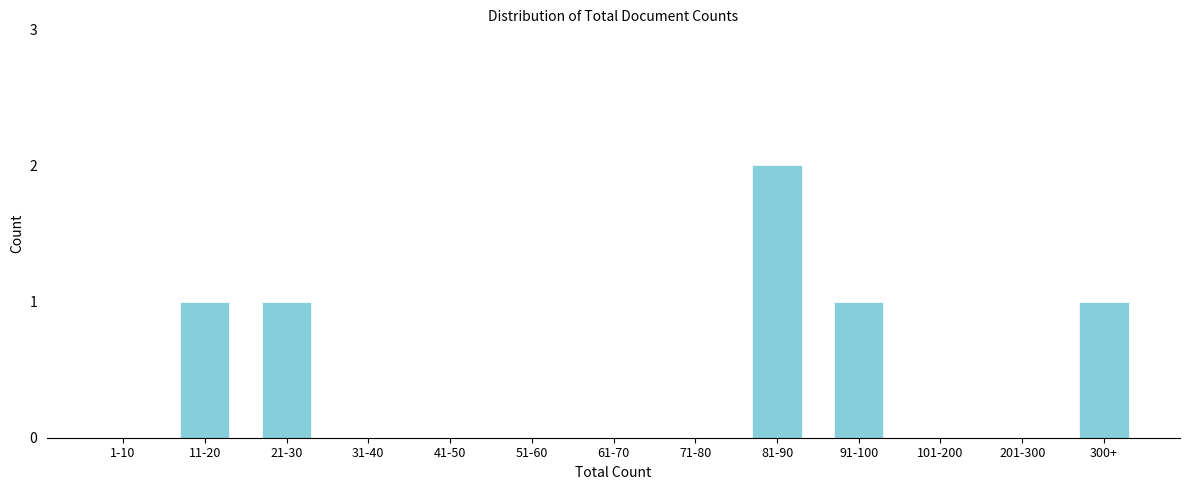

Reading right to left, list all the values displayed in this chart.

300+=1	201-300=0	101-200=0	91-100=1	81-90=2	71-80=0	61-70=0	51-60=0	41-50=0	31-40=0	21-30=1	11-20=1	1-10=0